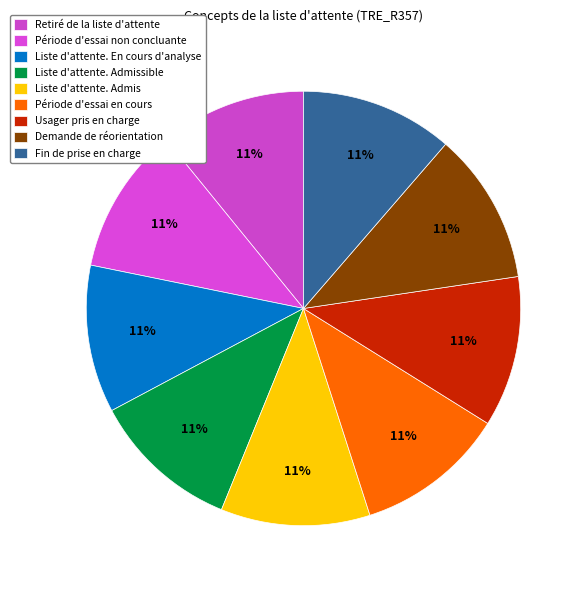

How many segments does this pie chart have?

9